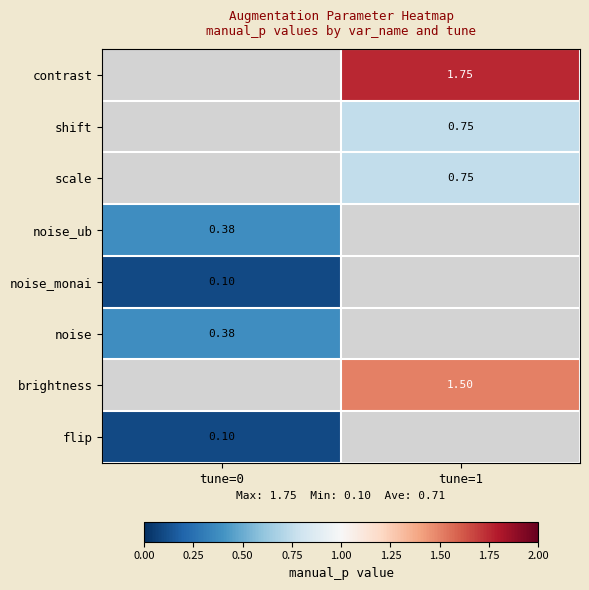

What is the maximum value shown in the chart?

1.8